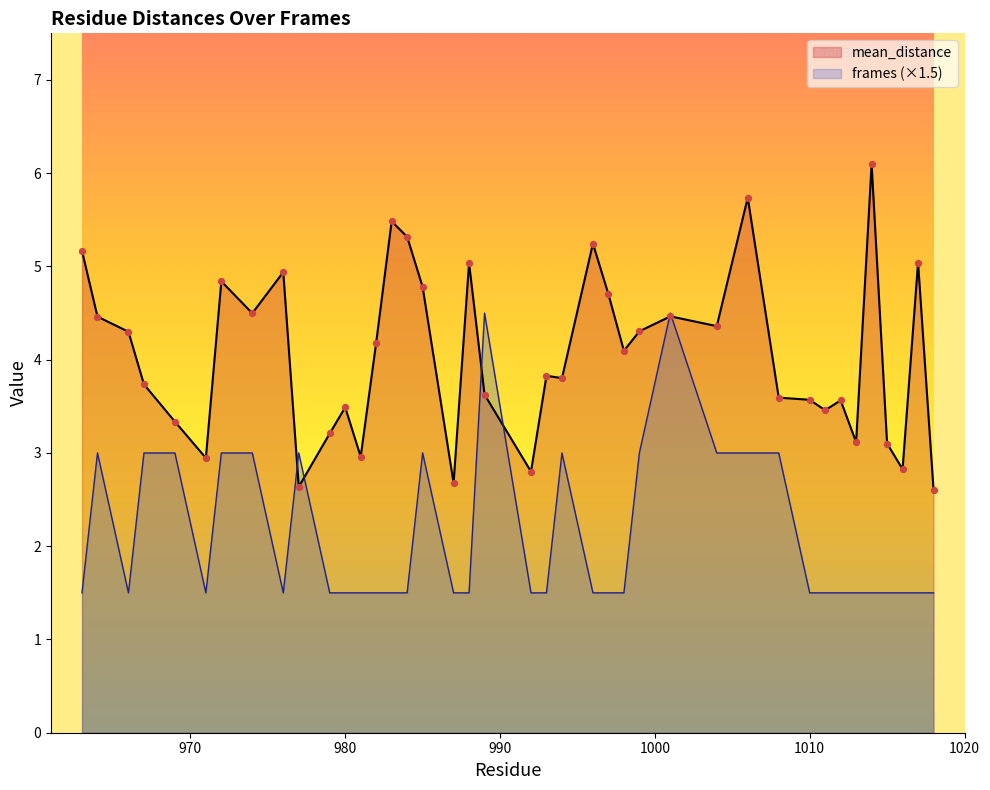

Which series contains the highest Y value?

mean_distance